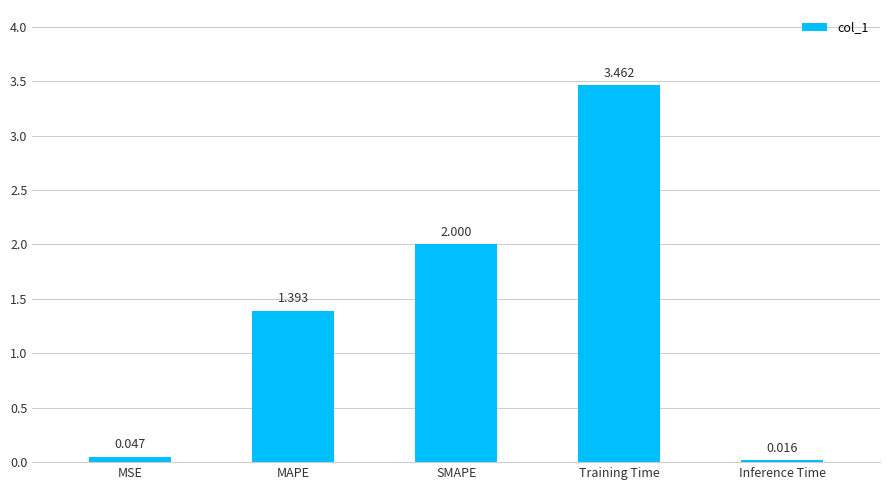

Rank the categories by value from lowest to highest.

Inference Time, MSE, MAPE, SMAPE, Training Time